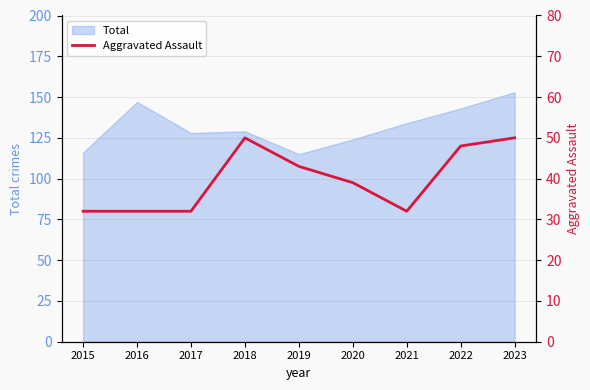

Is it true that Total equals 143 at 2022?

True